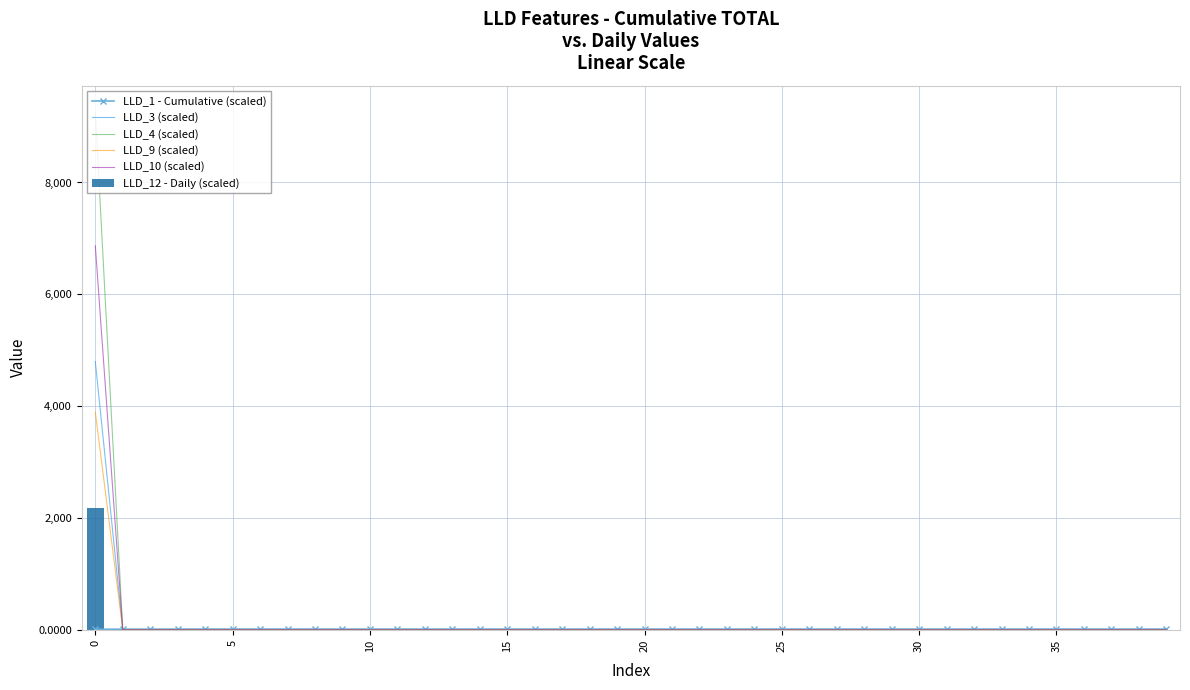

Reading right to left, transcribe all the data shown in this chart.

LLD_1 - Cumulative (scaled): 12.3	12.3	12.3	12.3	12.3	12.3	12.3	12.3	12.3	12.3	12.3	12.3	12.3	12.3	12.3	12.3	12.3	12.3	12.3	12.3	12.3	12.3	12.3	12.4	12.4	12.4	12.3	12.3	12.3	12.2	12.2	12.2	12.2	12.3	12.4	12.5	12.1	11.4	11.0	9.0
LLD_3 (scaled): 0.0	0.0	0.0	0.0	0.0	0.0	0.0	0.0	0.0	0.0	0.0	0.0	0.0	0.0	0.0	0.0	0.0	0.0	0.0	0.0	0.0	0.0	0.0	0.0	0.0	0.0	0.0	0.0	0.0	0.0	0.0	0.0	0.0	0.0	0.0	0.0	0.0	0.0	0.0	4796.7
LLD_4 (scaled): 0.0	0.0	0.0	0.0	0.0	0.0	0.0	0.0	0.0	0.0	0.0	0.0	0.0	0.0	0.0	0.0	0.0	0.0	0.0	0.0	0.0	0.0	0.0	0.0	0.0	0.0	0.0	0.0	0.0	0.0	0.0	0.0	0.0	0.0	0.0	0.0	0.0	0.0	0.0	9268.3
LLD_9 (scaled): 0.0	0.0	0.0	0.0	0.0	0.0	0.0	0.0	0.0	0.0	0.0	0.0	0.0	0.0	0.0	0.0	0.0	0.0	0.0	0.0	0.0	0.0	0.0	0.0	0.0	0.0	0.0	0.0	0.0	0.0	0.0	0.0	0.0	0.0	0.0	0.0	0.0	0.0	0.0	3892.6
LLD_10 (scaled): 0.0	0.0	0.0	0.0	0.0	0.0	0.0	0.0	0.0	0.0	0.0	0.0	0.0	0.0	0.0	0.0	0.0	0.0	0.0	0.0	0.0	0.0	0.0	0.0	0.0	0.0	0.0	0.0	0.0	0.0	0.0	0.0	0.0	0.0	0.0	0.0	0.0	0.0	0.0	6867.2
LLD_12 - Daily (scaled): 0.0	0.0	0.0	0.0	0.0	0.0	0.0	0.0	0.0	0.0	0.0	0.0	0.0	0.0	0.0	0.0	0.0	0.0	0.0	0.0	0.0	0.0	0.0	0.0	0.0	0.0	0.0	0.0	0.0	0.0	0.0	0.0	0.0	0.0	0.0	0.0	0.0	0.0	0.0	2171.2